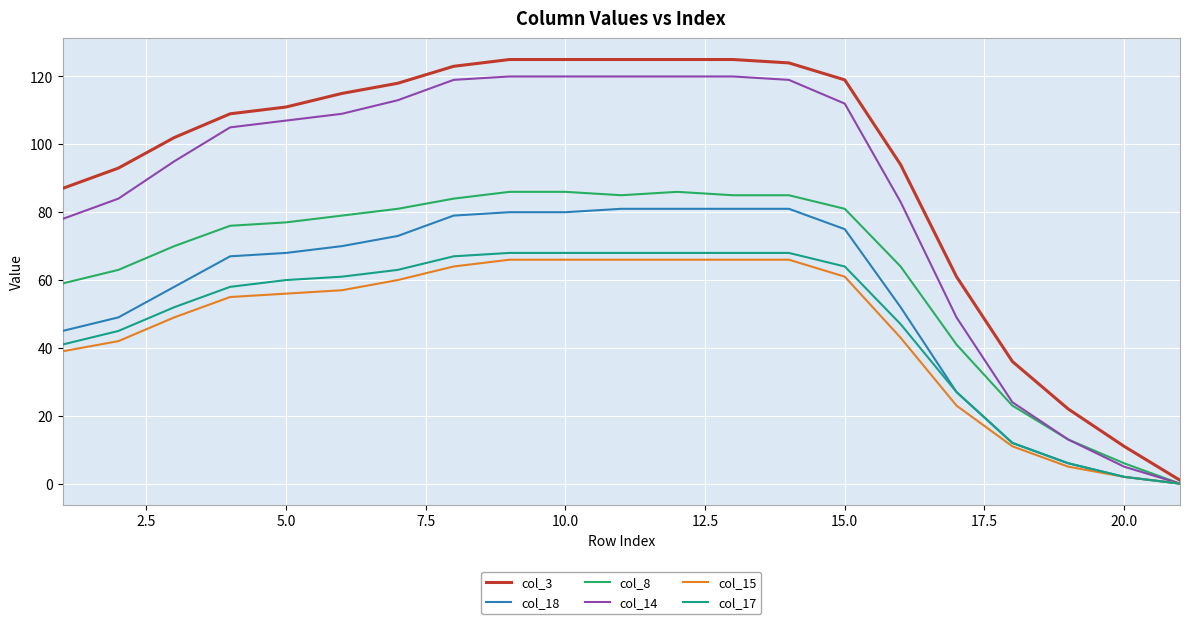

Which series has the largest total across all categories?

col_3